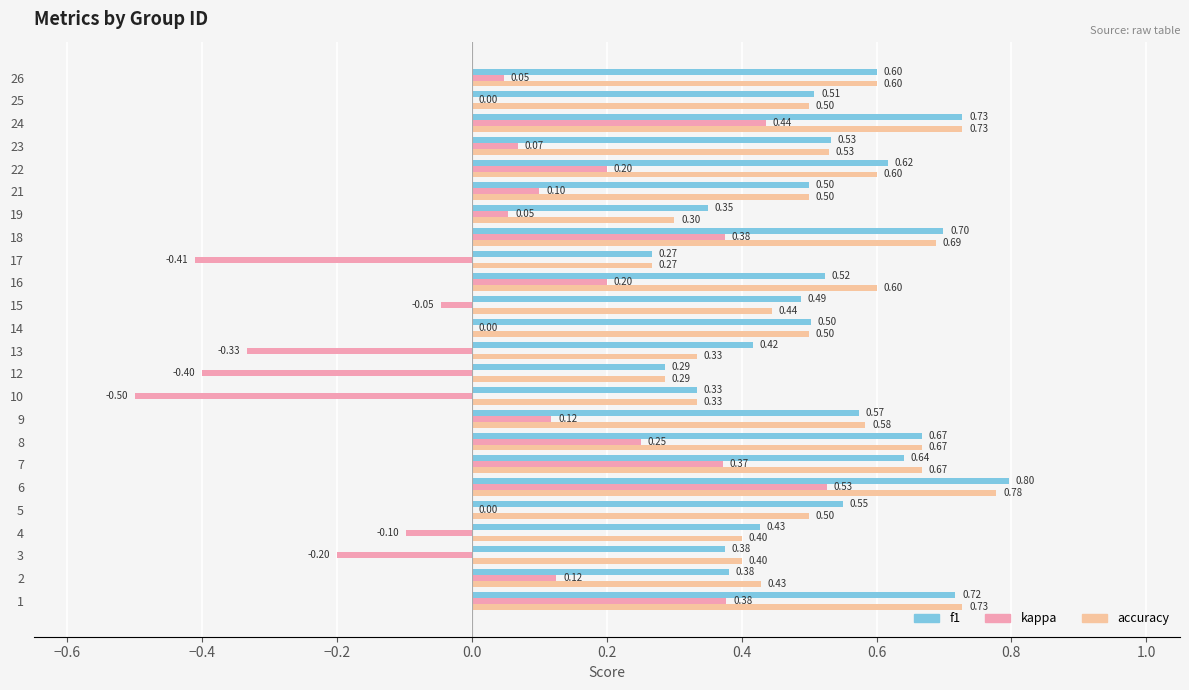

What is the sum of all f1 values?

12.5